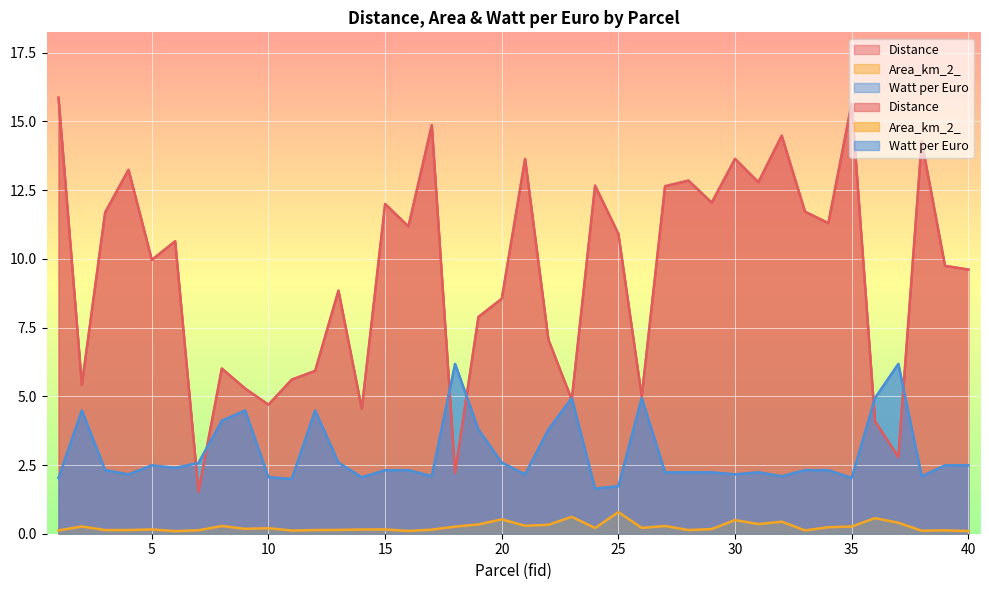

At which category is the sum across all series the highest?

1